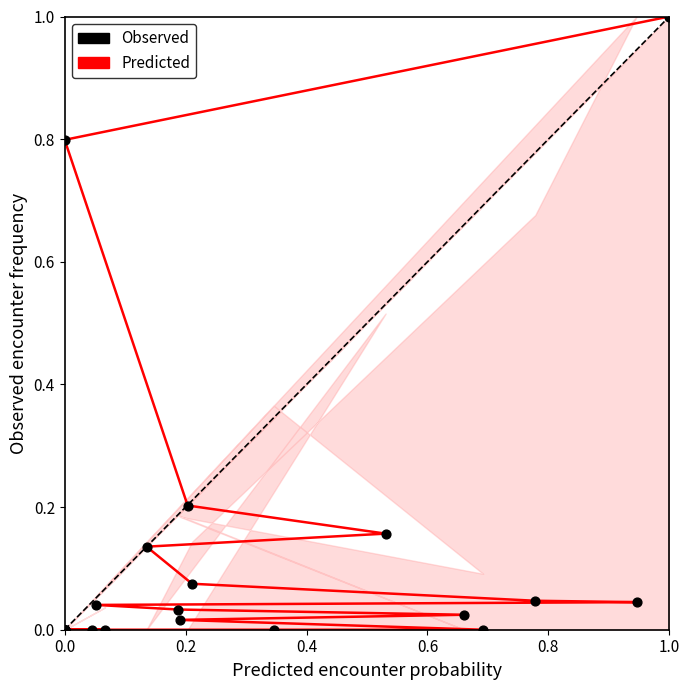

What are all the series names shown in the legend?

Predicted, Observed